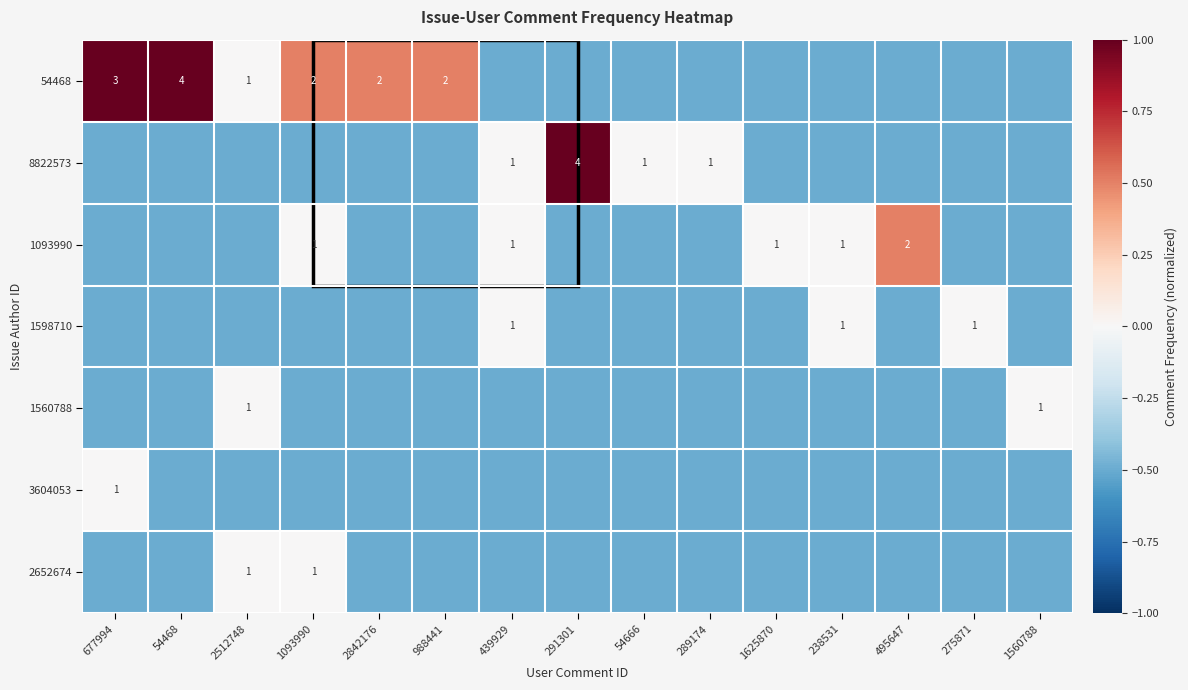

The value of 3604053 at 677994 is 1.0. True or false?

True